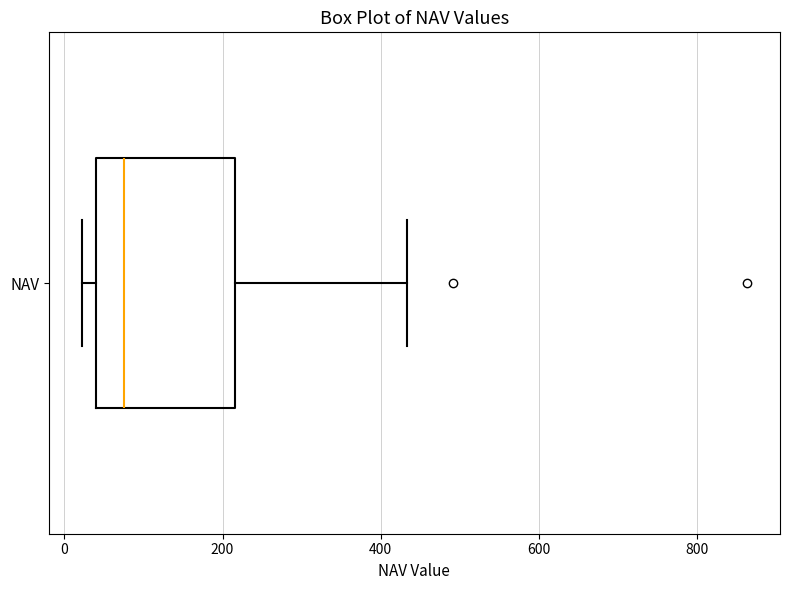

Where is the left edge of the box for NAV on the x-axis? The values are not printed on the chart, so give them approximately, as read against the axis.

40